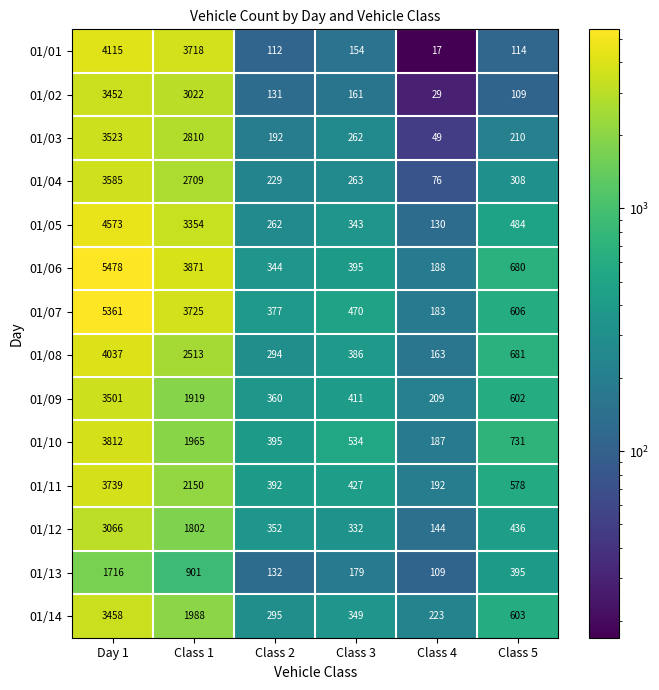

What value does the 01/01 series have at Day 1?

4115